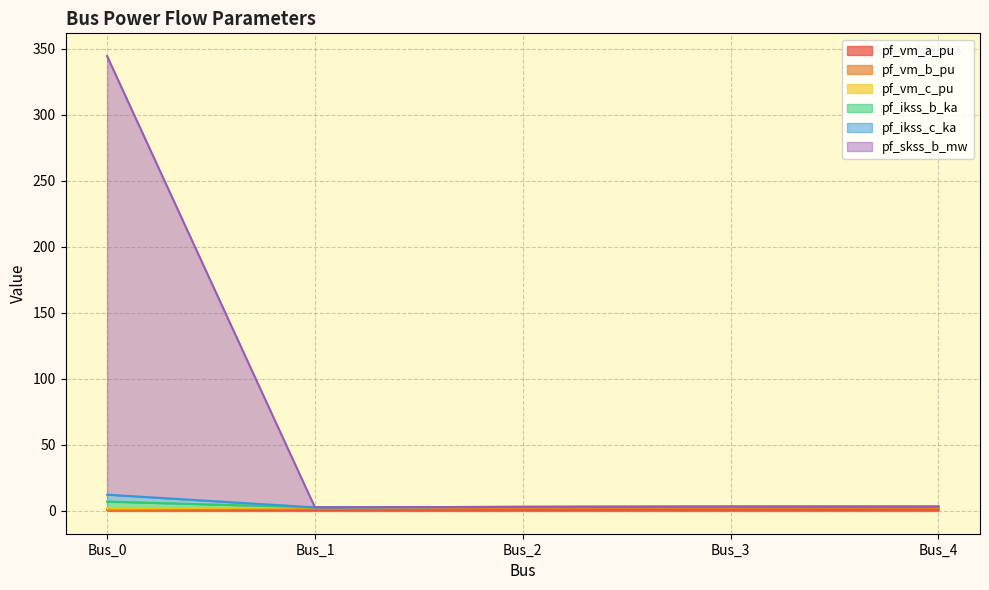

True or false: pf_vm_c_pu and pf_vm_b_pu intersect in this chart.

False